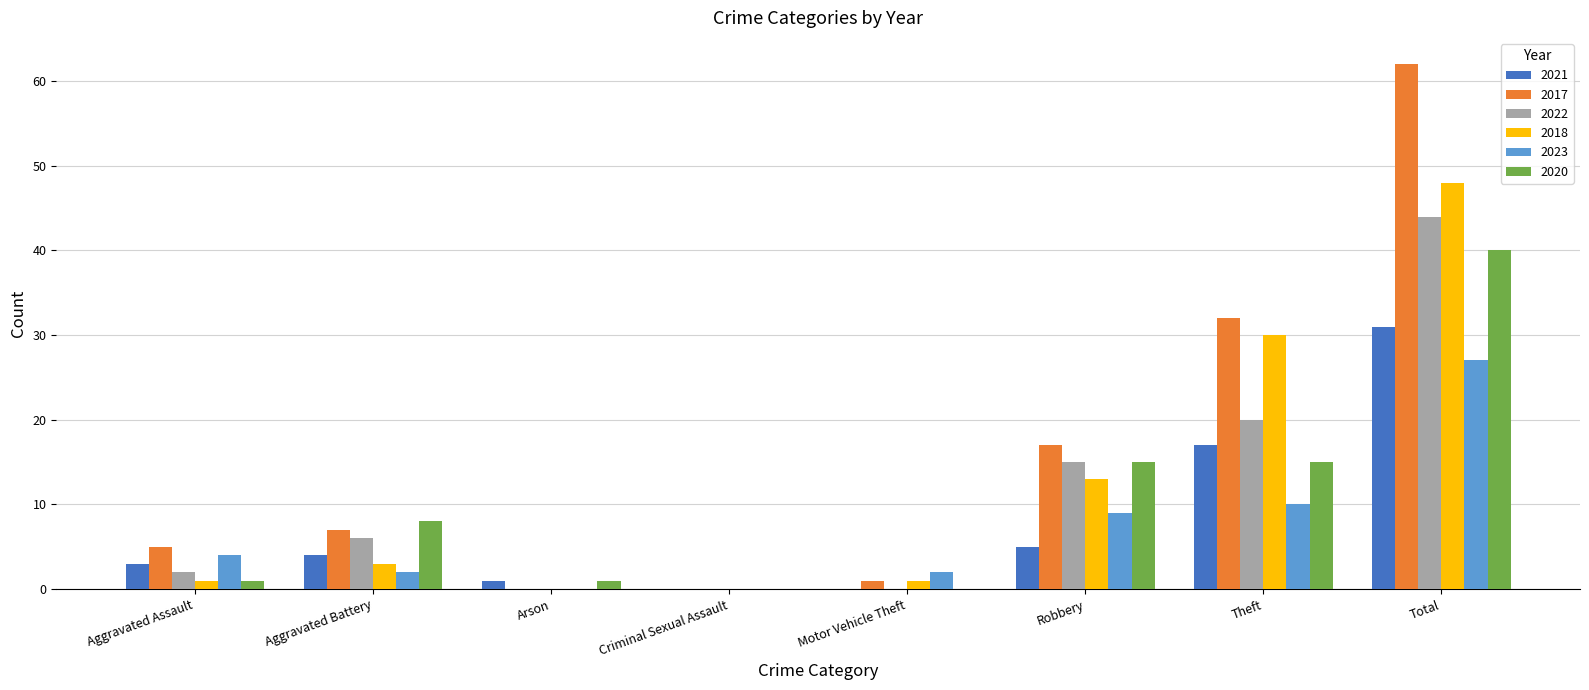

Reading right to left, what are all the values shown in this chart?

2021: 31	17	5	0	0	1	4	3
2017: 62	32	17	1	0	0	7	5
2022: 44	20	15	0	0	0	6	2
2018: 48	30	13	1	0	0	3	1
2023: 27	10	9	2	0	0	2	4
2020: 40	15	15	0	0	1	8	1